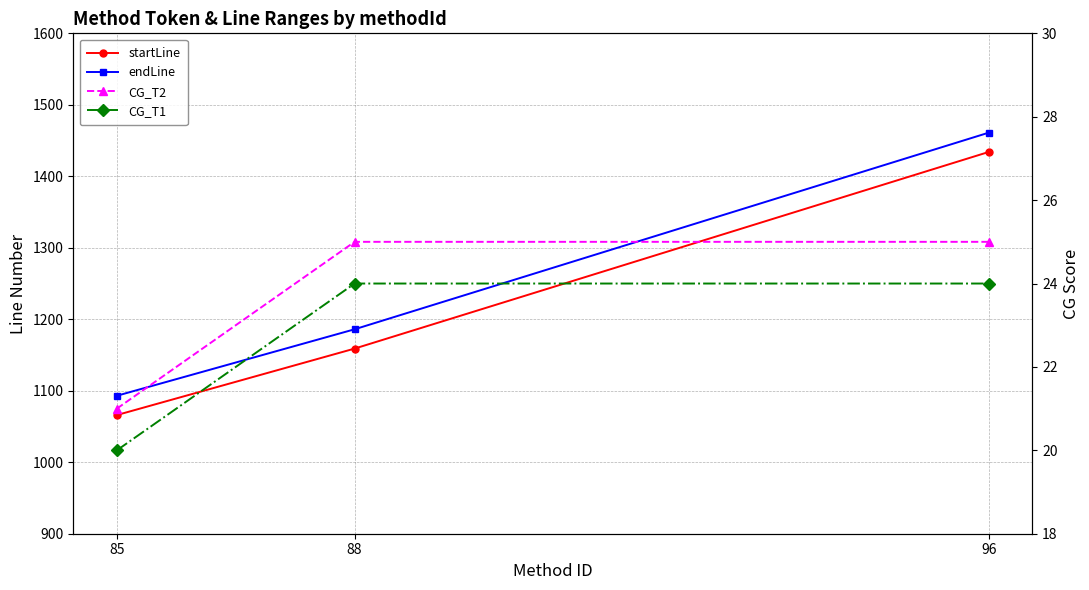

Is it true that CG_T2 equals 21 at 85?

True